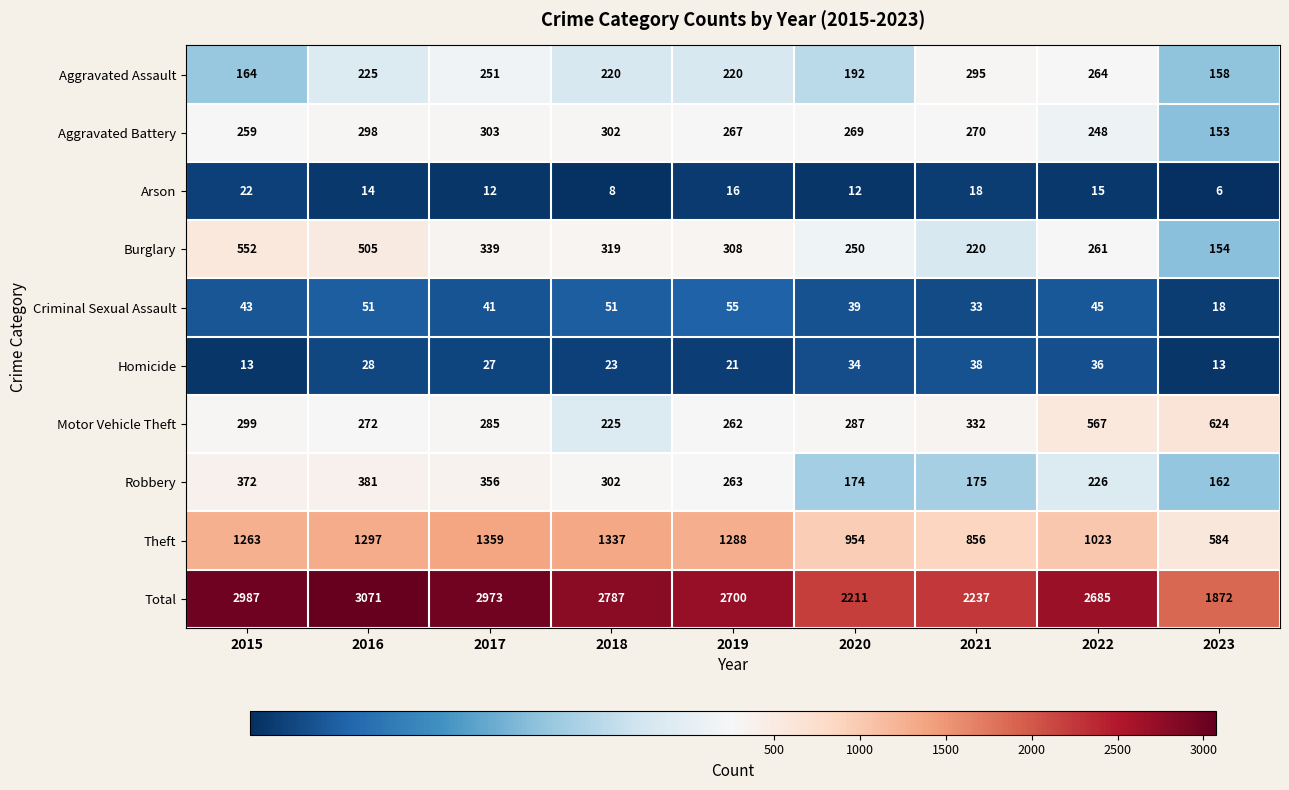

What is the sum of the Robbery values at 2016 and 2017?

737